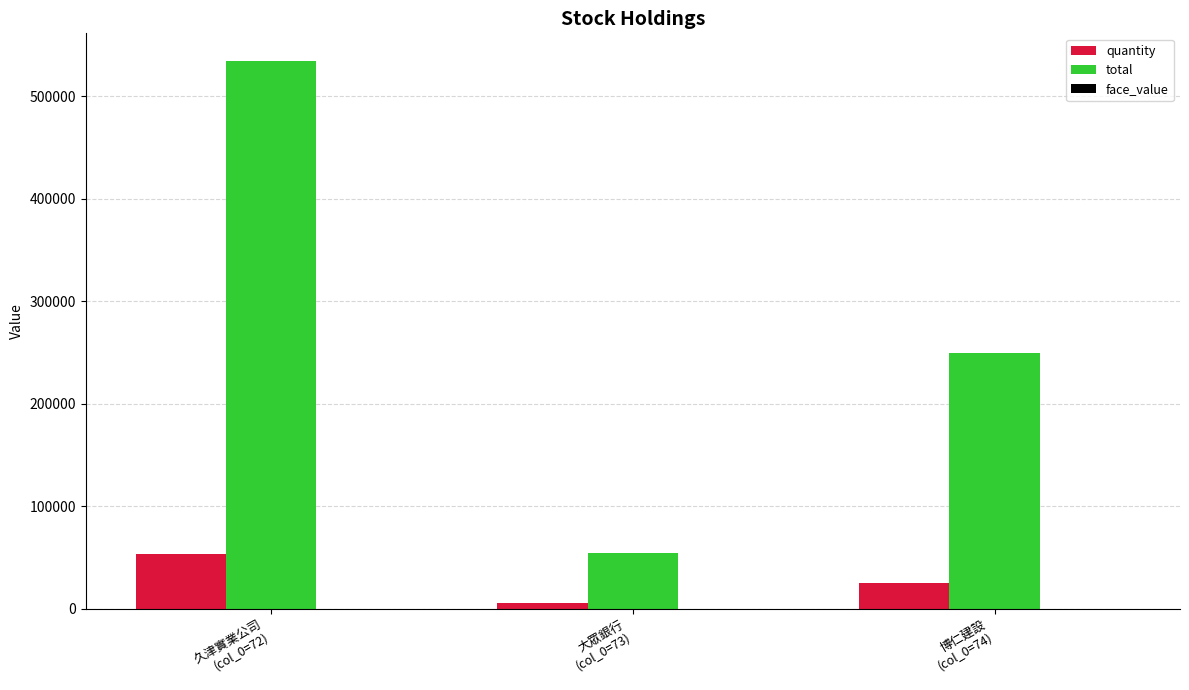

Which series has the largest total across all categories?

total